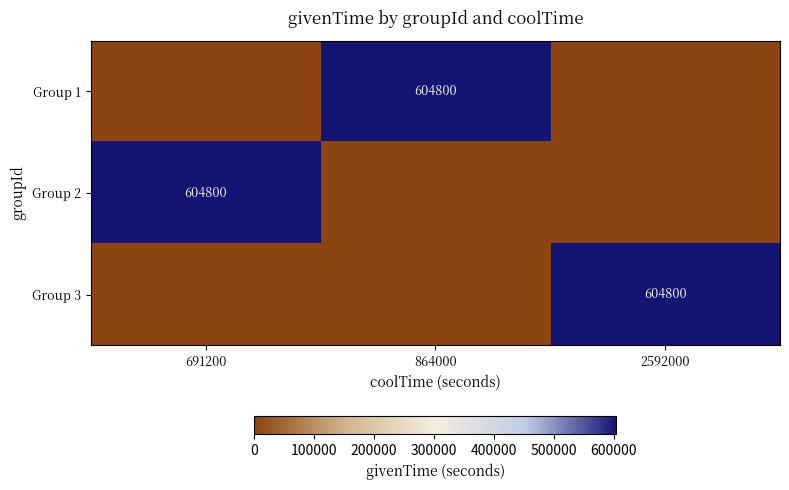

True or false: Group 3 has a value of 604800 at 2592000.

True